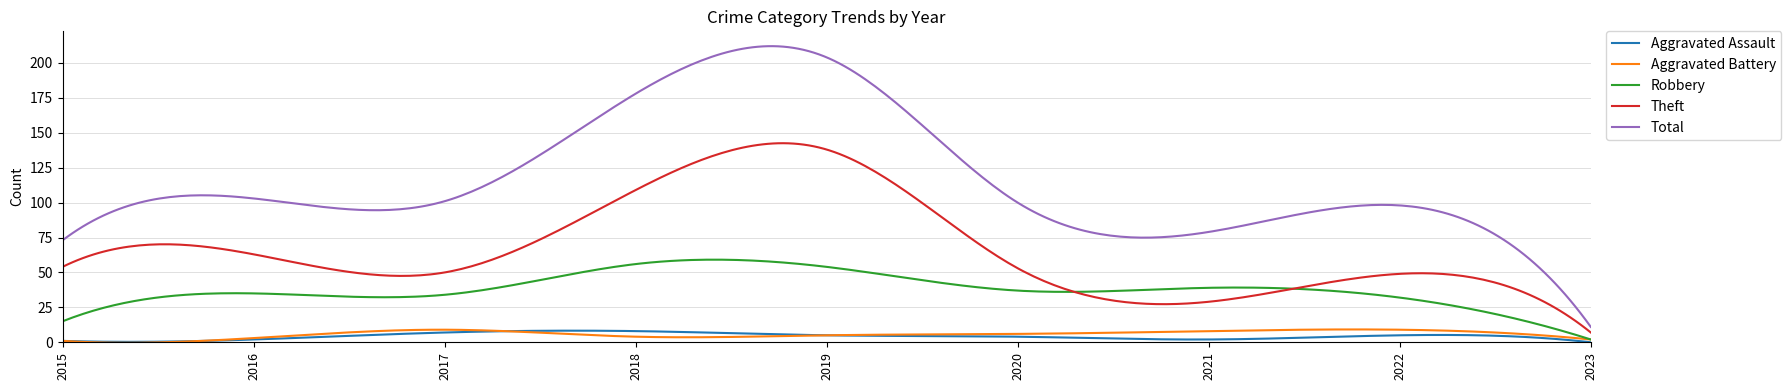

True or false: Aggravated Assault and Total intersect in this chart.

False